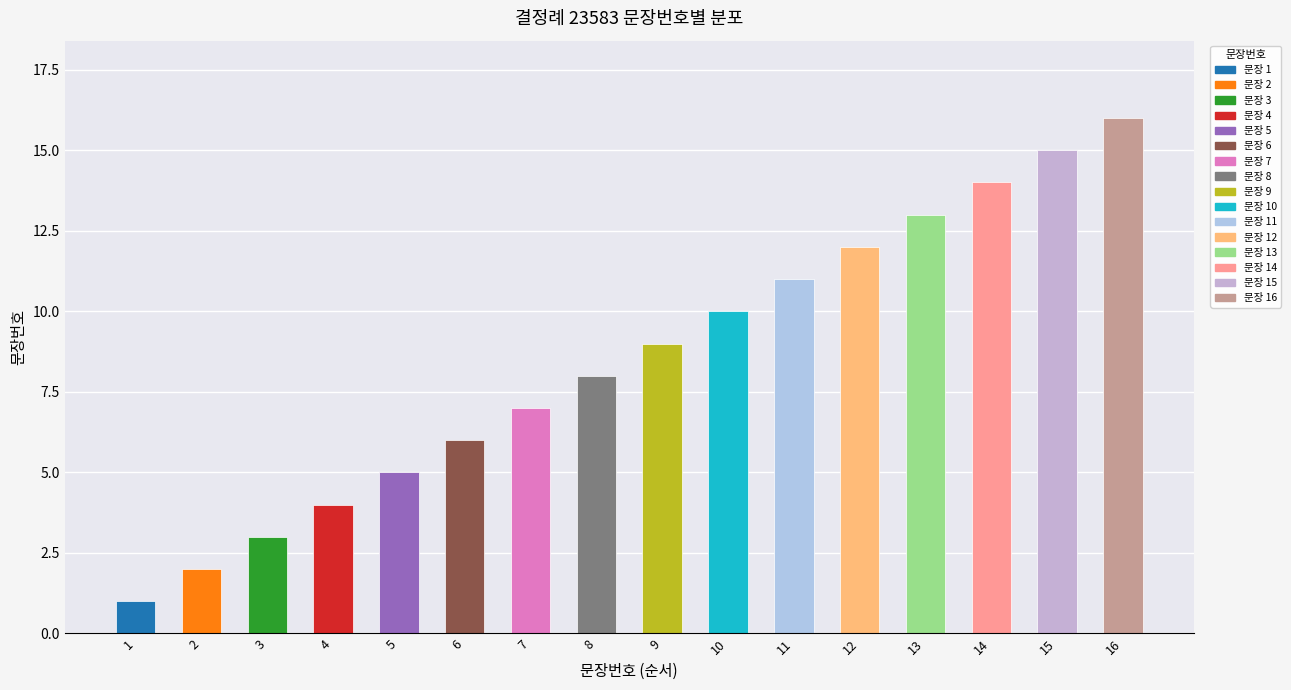

What is the minimum value shown in the chart?

1